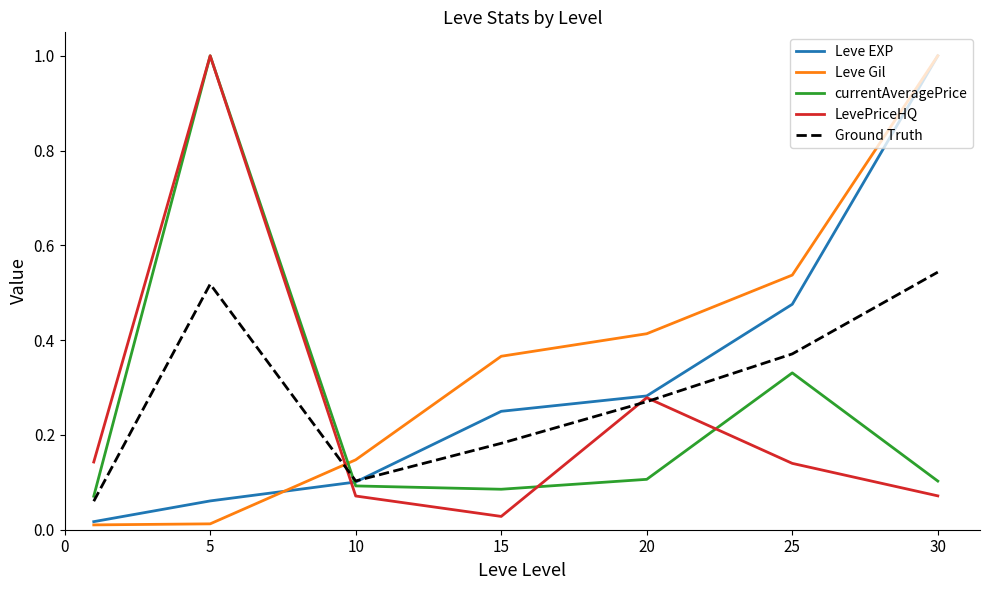

True or false: Ground Truth and Leve Gil intersect in this chart.

True